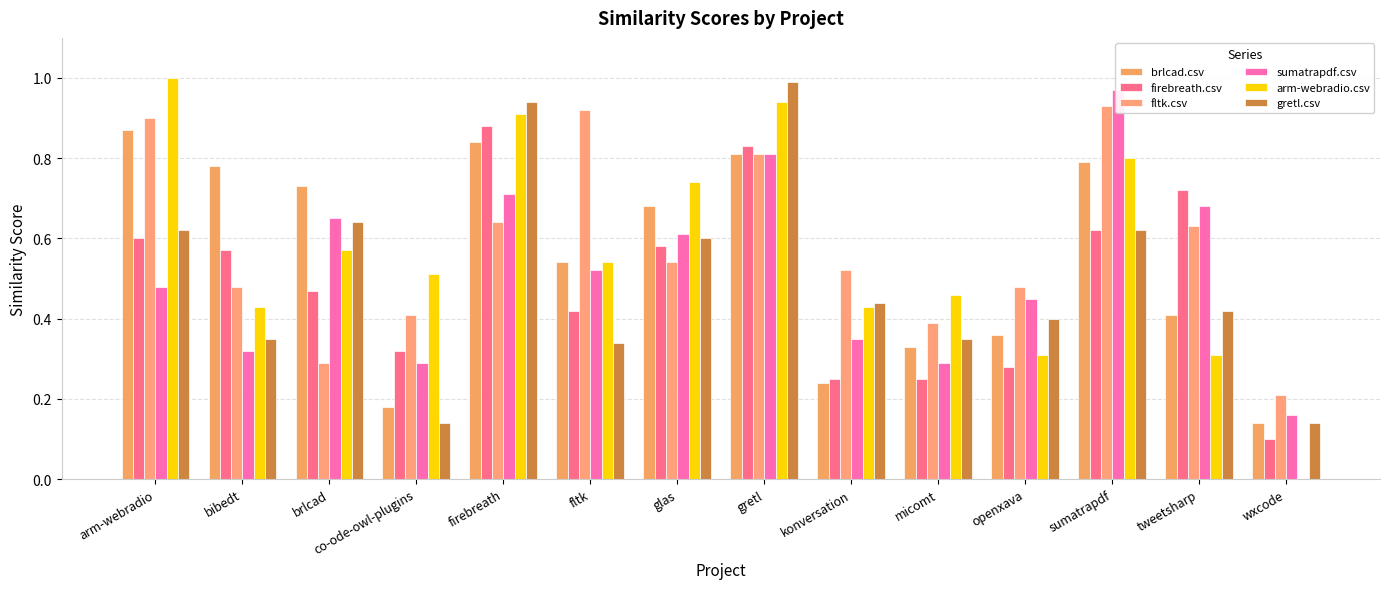

Reading left to right, list all the values displayed in this chart.

brlcad.csv: 0.9	0.8	0.7	0.2	0.8	0.5	0.7	0.8	0.2	0.3	0.4	0.8	0.4	0.1
firebreath.csv: 0.6	0.6	0.5	0.3	0.9	0.4	0.6	0.8	0.2	0.2	0.3	0.6	0.7	0.1
fltk.csv: 0.9	0.5	0.3	0.4	0.6	0.9	0.5	0.8	0.5	0.4	0.5	0.9	0.6	0.2
sumatrapdf.csv: 0.5	0.3	0.7	0.3	0.7	0.5	0.6	0.8	0.3	0.3	0.5	1.0	0.7	0.2
arm-webradio.csv: 1.0	0.4	0.6	0.5	0.9	0.5	0.7	0.9	0.4	0.5	0.3	0.8	0.3	0.0
gretl.csv: 0.6	0.3	0.6	0.1	0.9	0.3	0.6	1.0	0.4	0.3	0.4	0.6	0.4	0.1